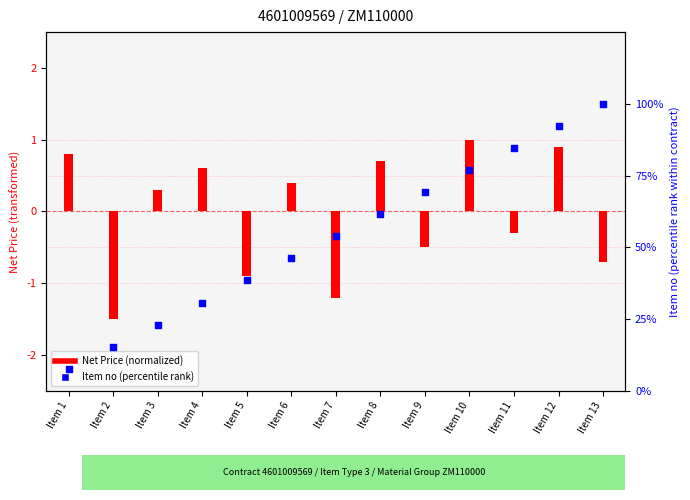

Is the value of Item no (percentile rank) at Item 2 greater than the value of Net Price (normalized) at Item 12?

Yes